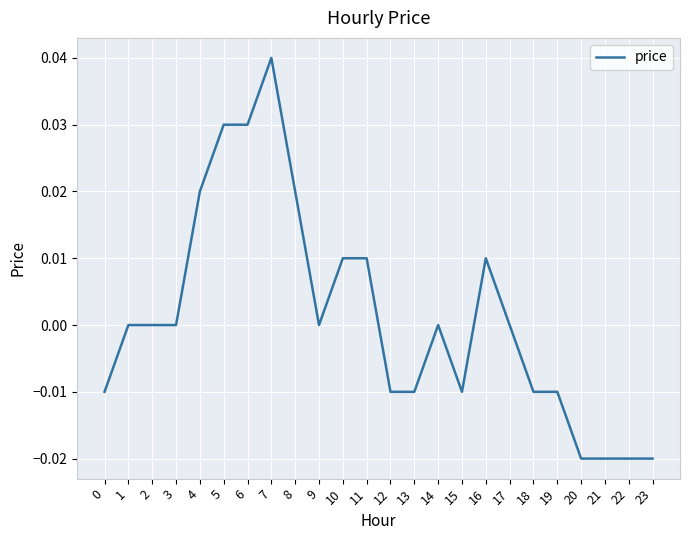

Which label corresponds to the largest value in the chart?

7